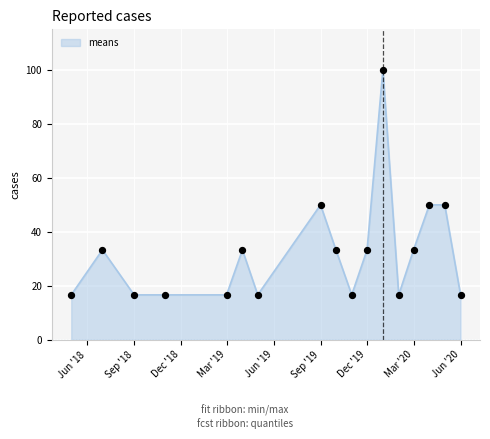

What is the smallest value displayed?

16.7